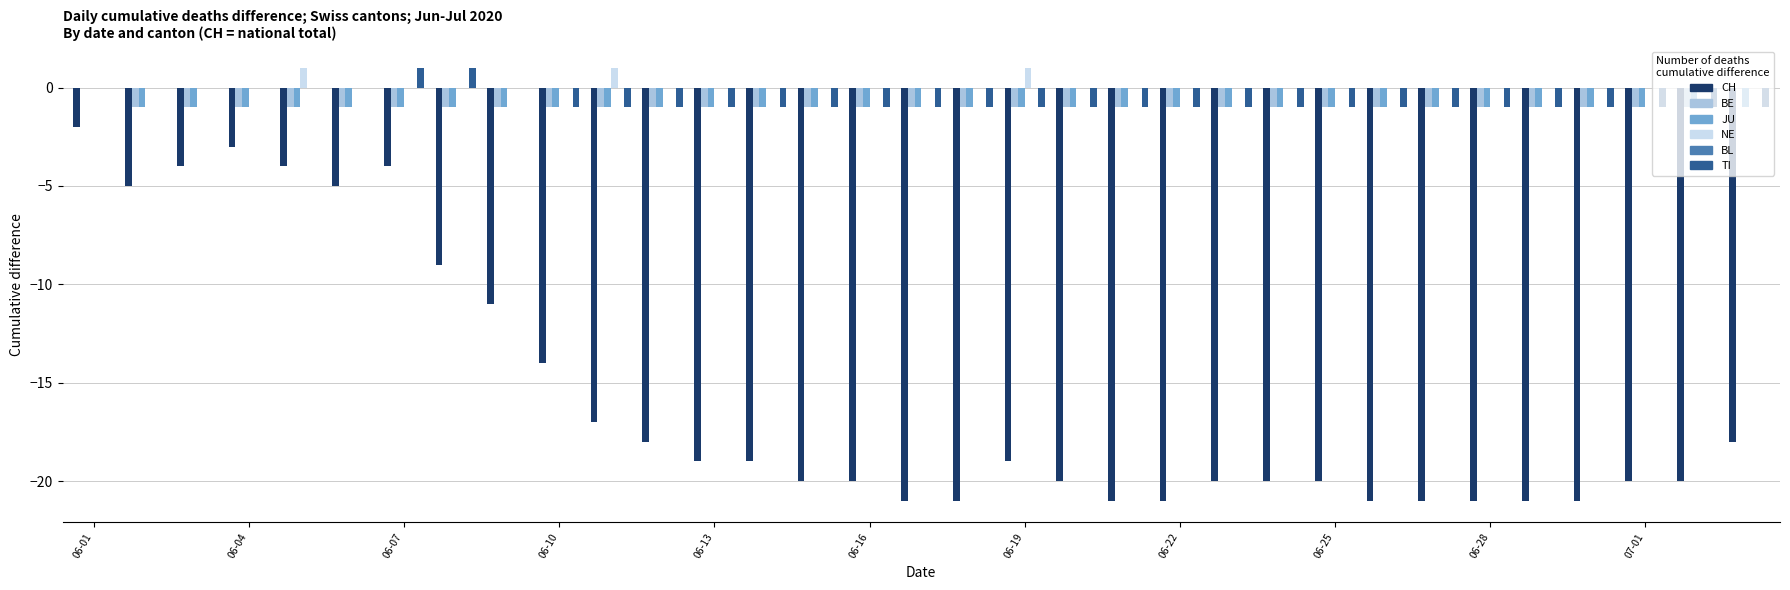

Are the bars grouped side by side (vs. stacked)?

Yes